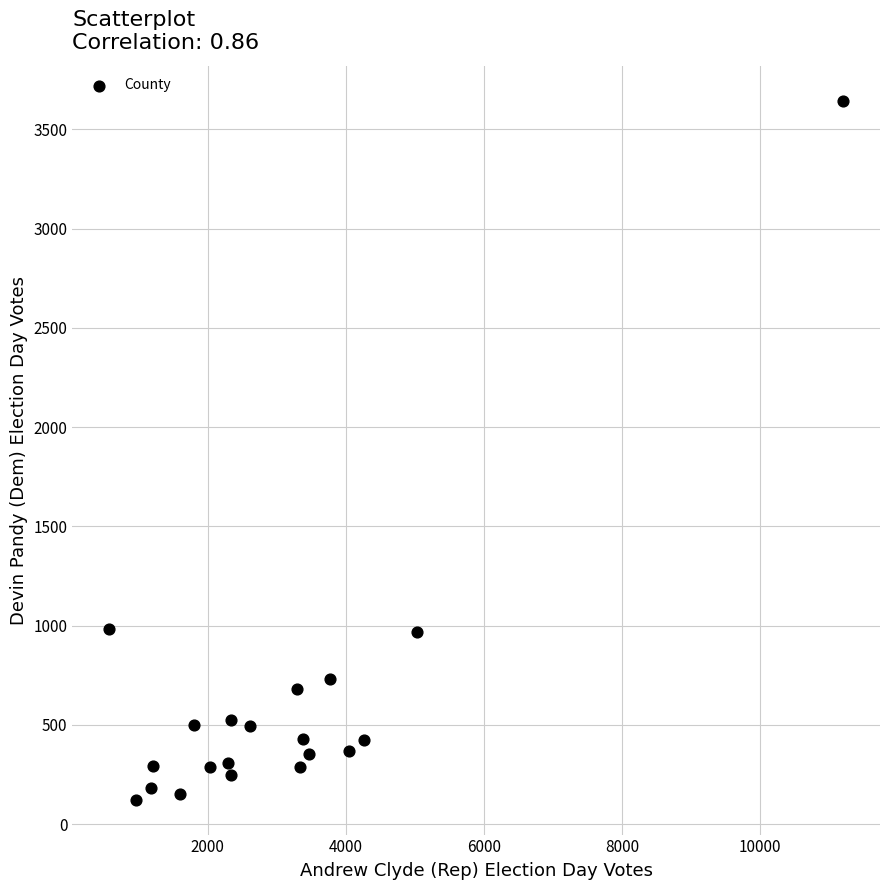

What is the range of X values (max minus min)?

10634